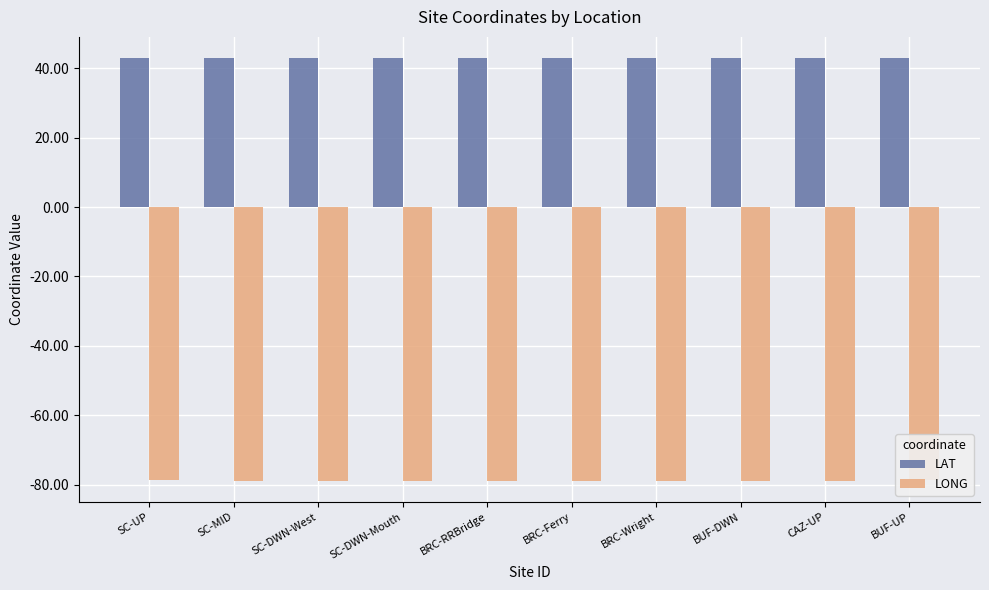

What is the label of the 8th bar from the right?

SC-DWN-West